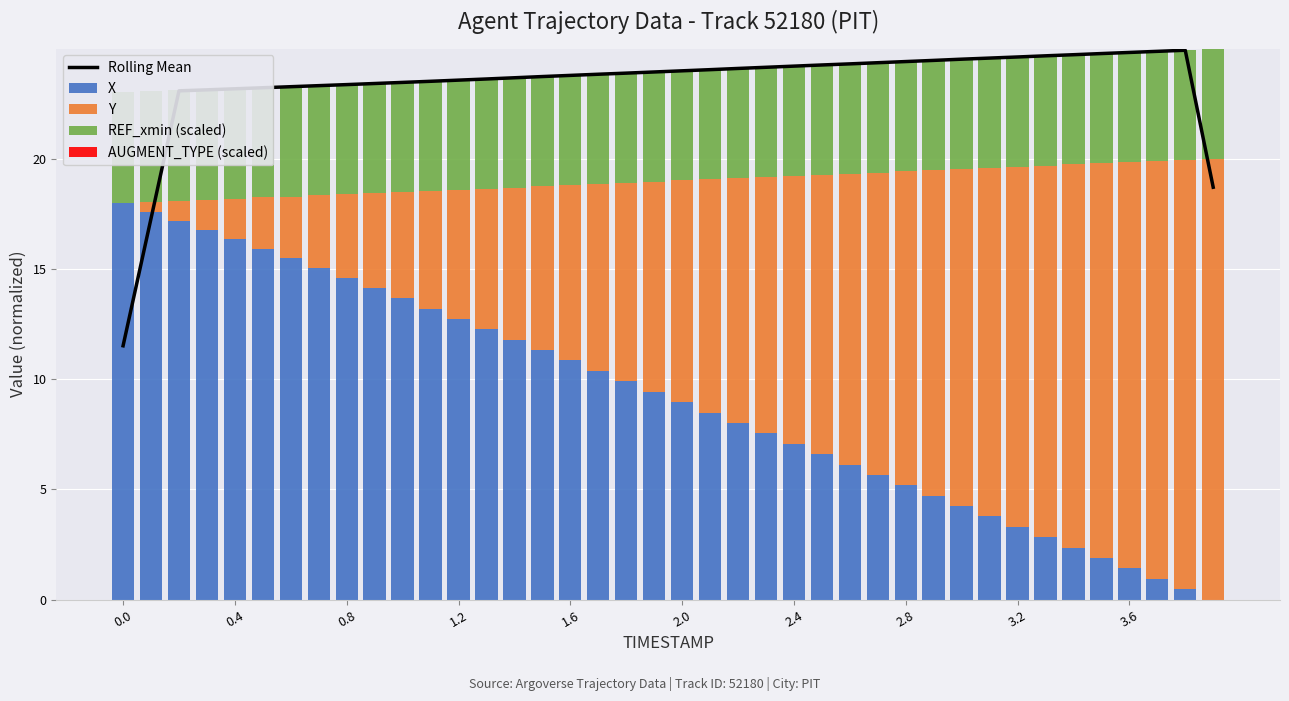

What is the spread (max minus min) of values at 2.8?

23.3